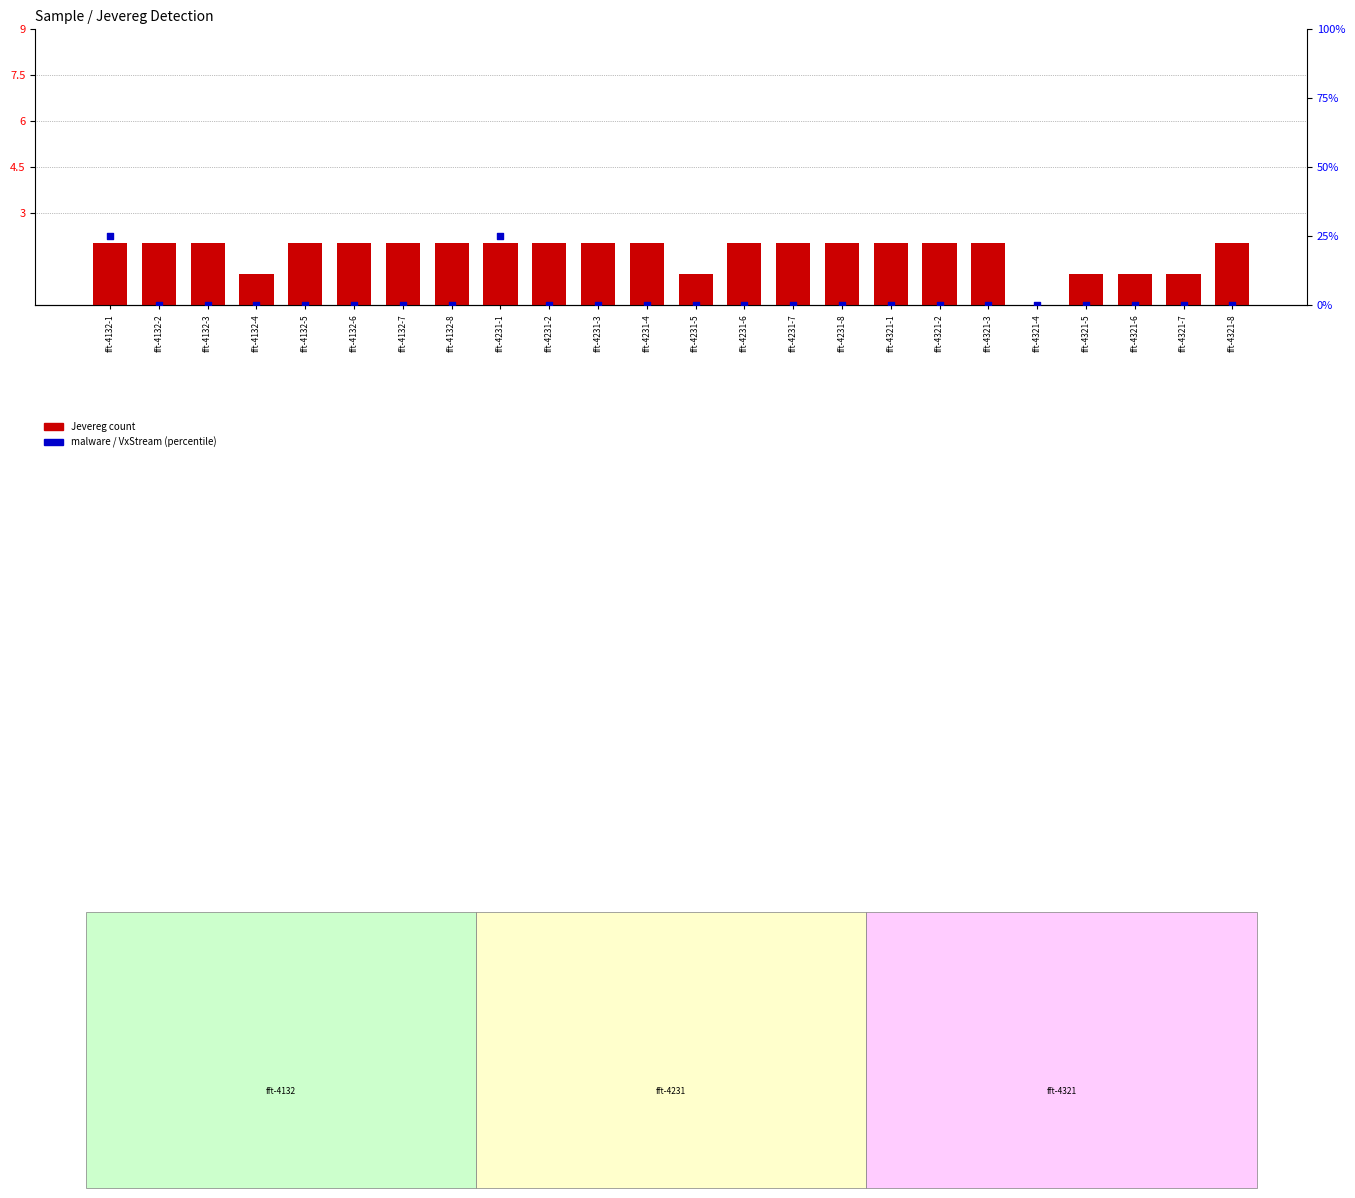

What is the total value across all series at fft-4231-8?

2